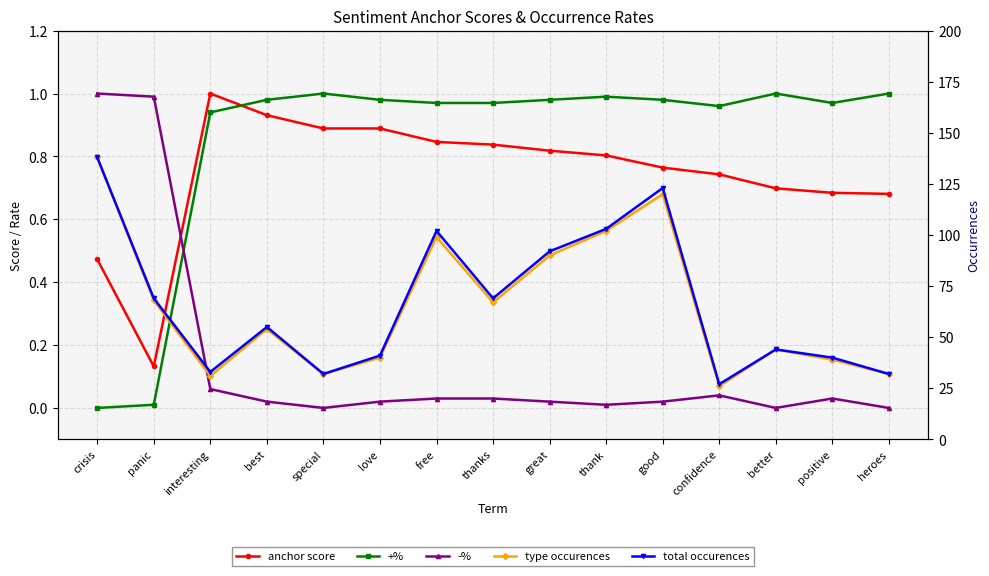

What is the difference between the second highest and minimum values in the anchor score series?

0.8